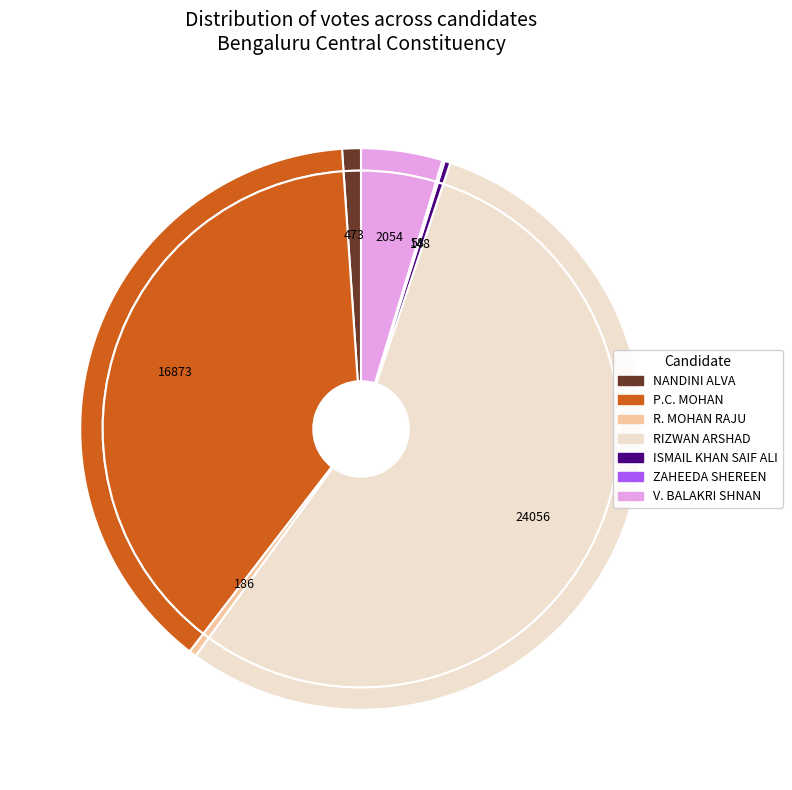

Between ZAHEEDA SHEREEN and ISMAIL KHAN SAIF ALI, which is larger?

ISMAIL KHAN SAIF ALI